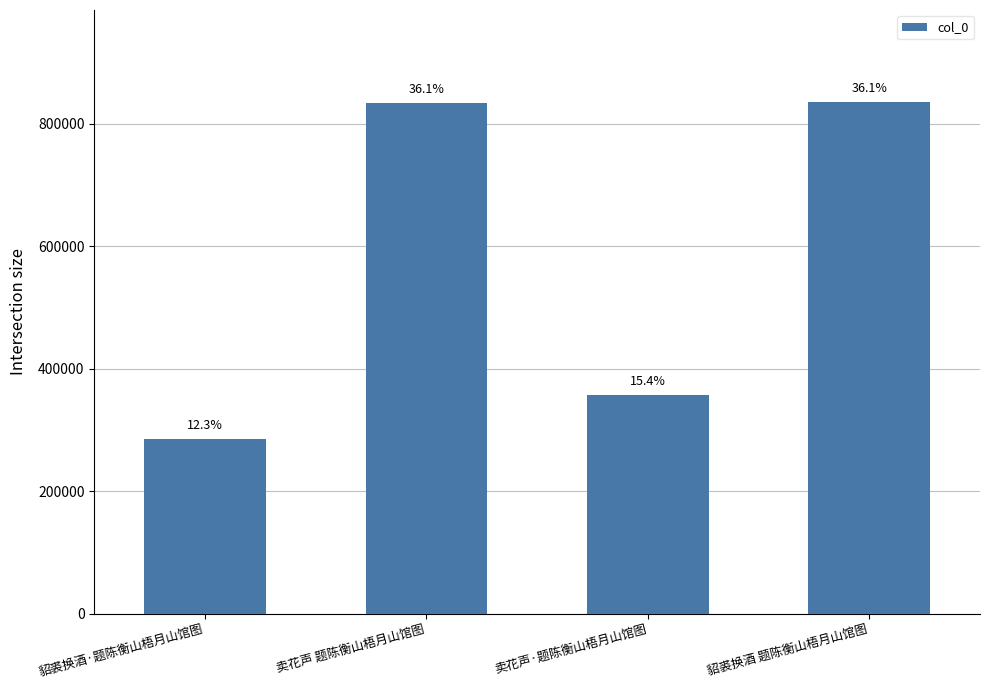

Are the bars horizontal?

No